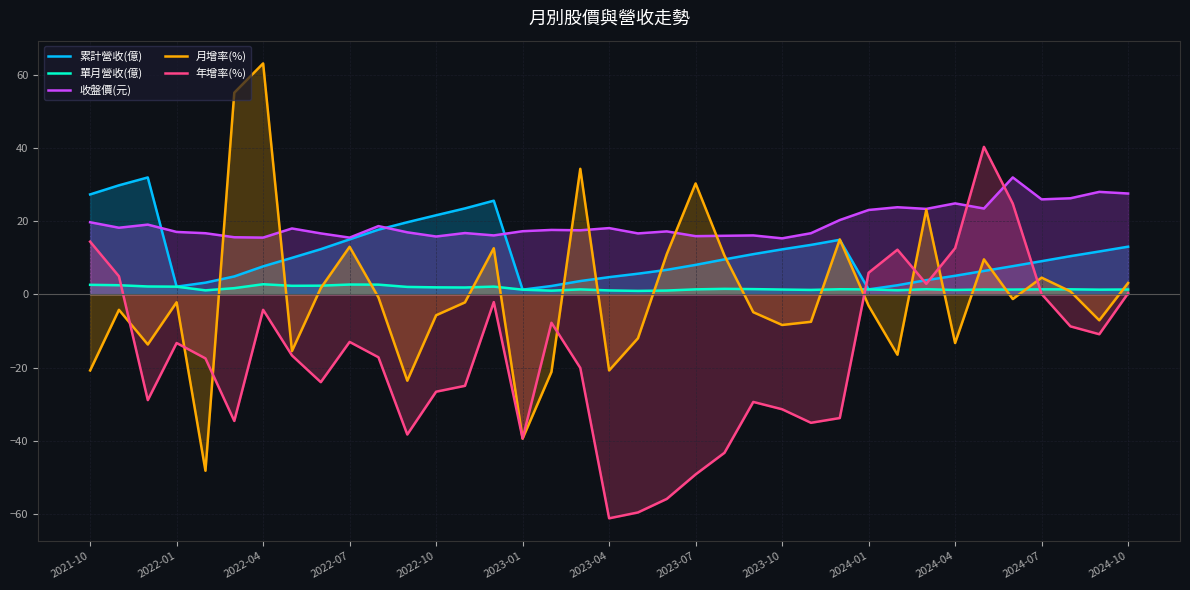

Read the 月增率(%) value at 25.

-7.5